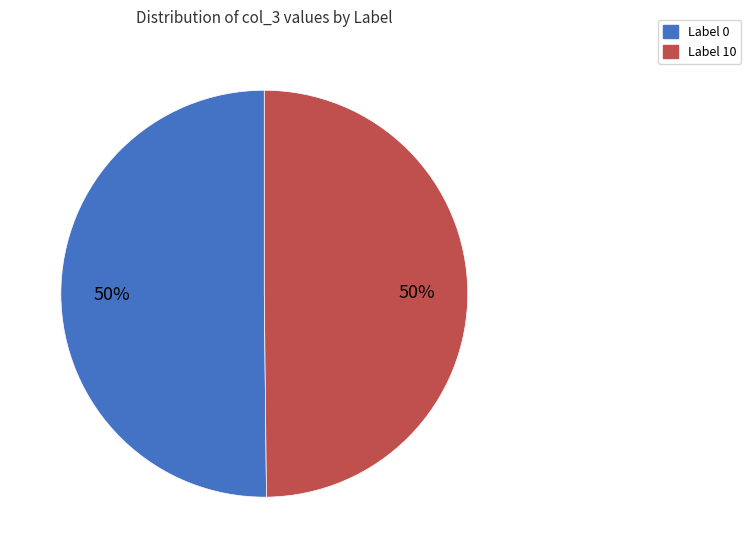

Is it true that Label 10 is 50% of the pie?

True